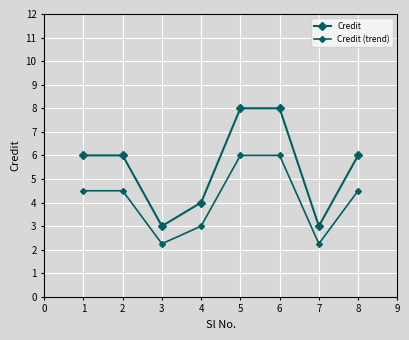

How many values in the Credit (trend) series are below 4?

3